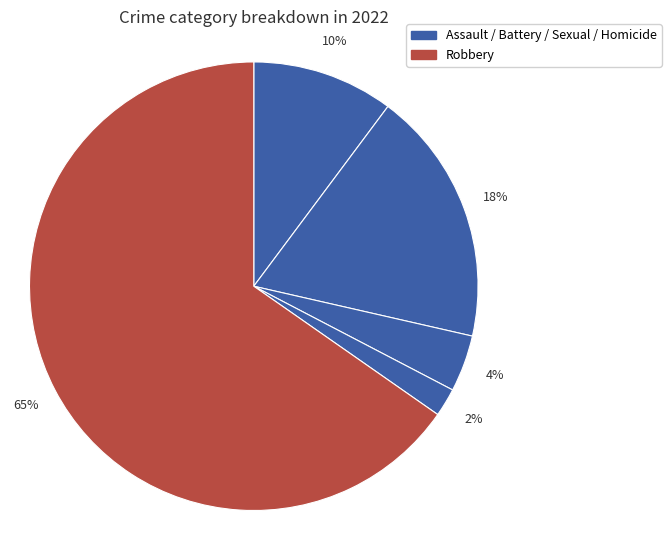

Which slice represents more than half of the pie?

Robbery